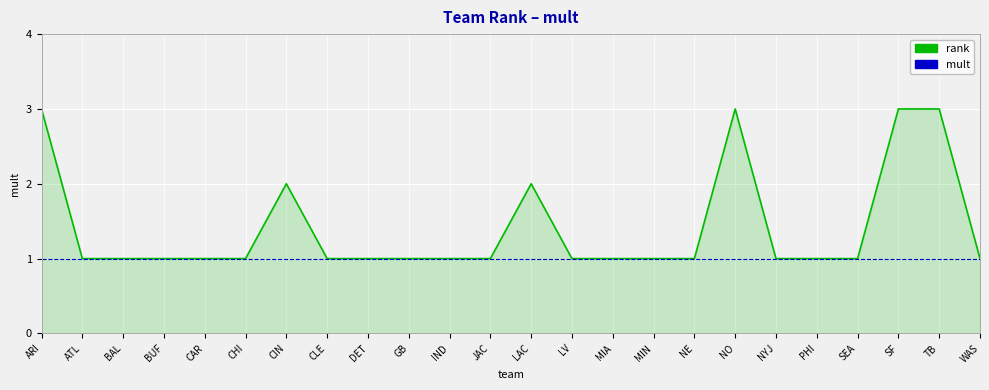

What is the total value across all series at ARI?

4